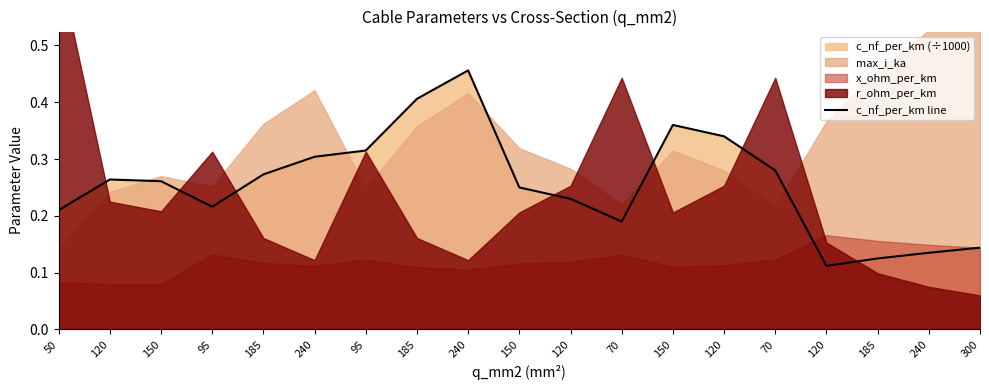

True or false: the data has more than 1 interior local peaks.

True